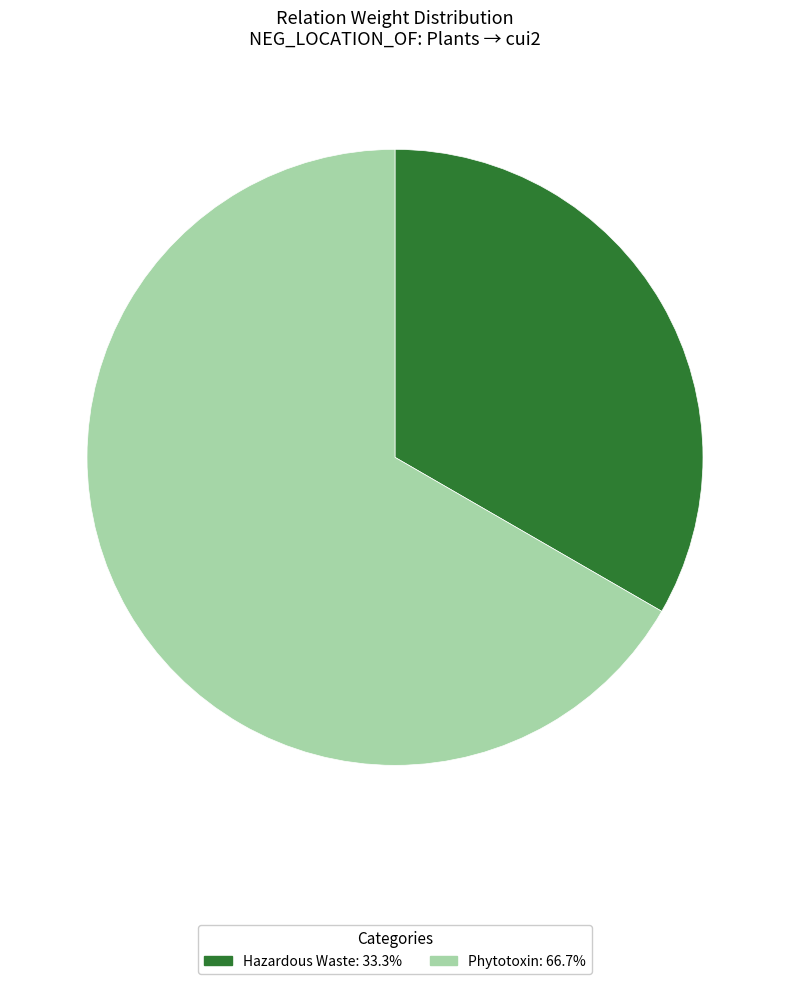

How many slices are in this pie chart?

2